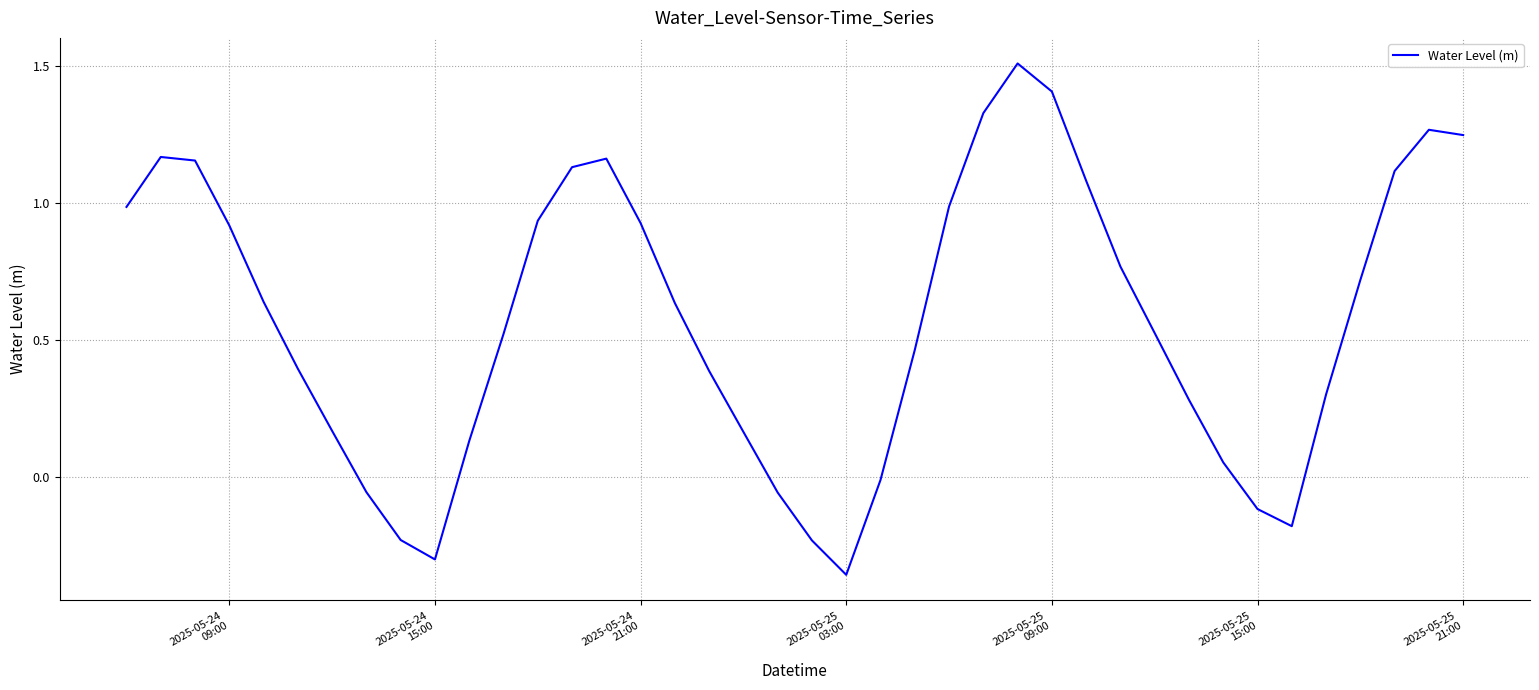

Does the chart display data point markers on the line(s)?

No